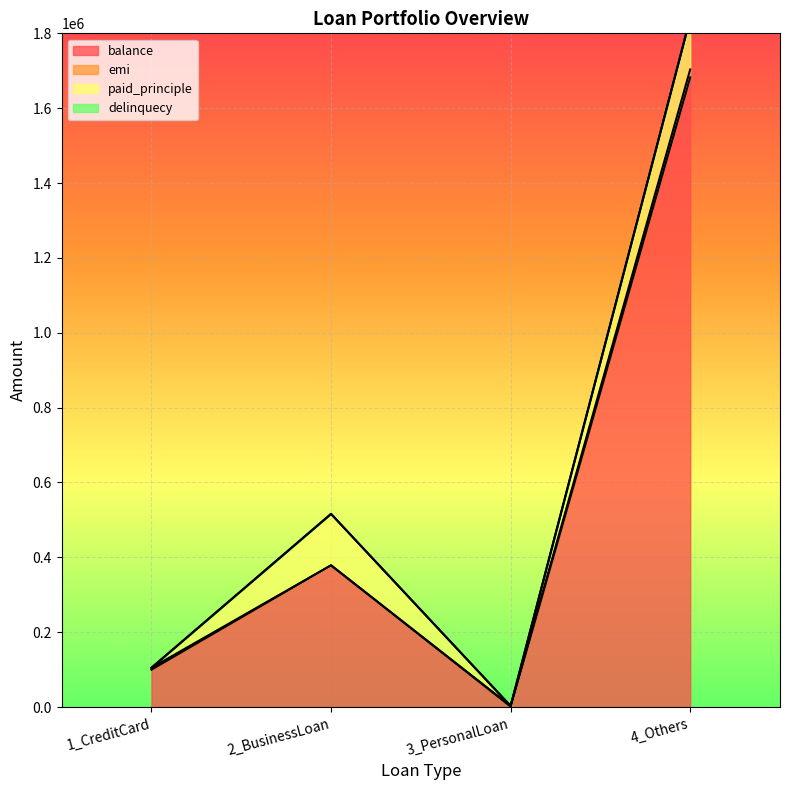

Which has a higher value, 3_PersonalLoan or 2_BusinessLoan?

2_BusinessLoan